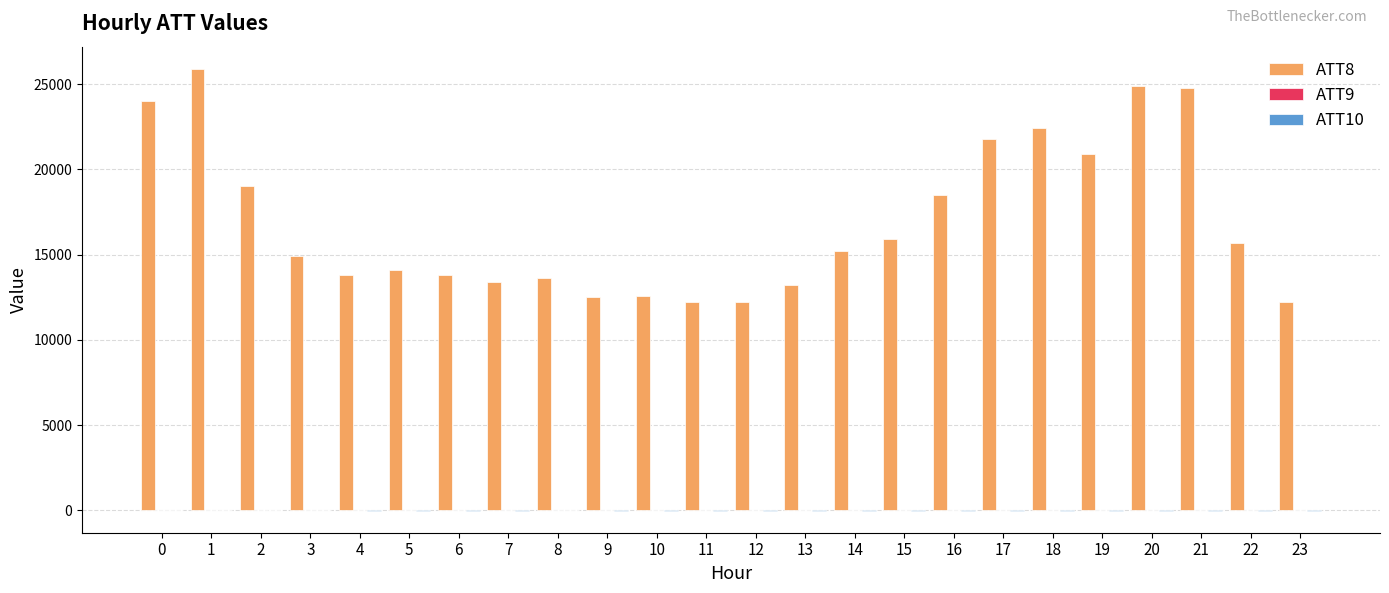

Which series has the largest total across all categories?

ATT8